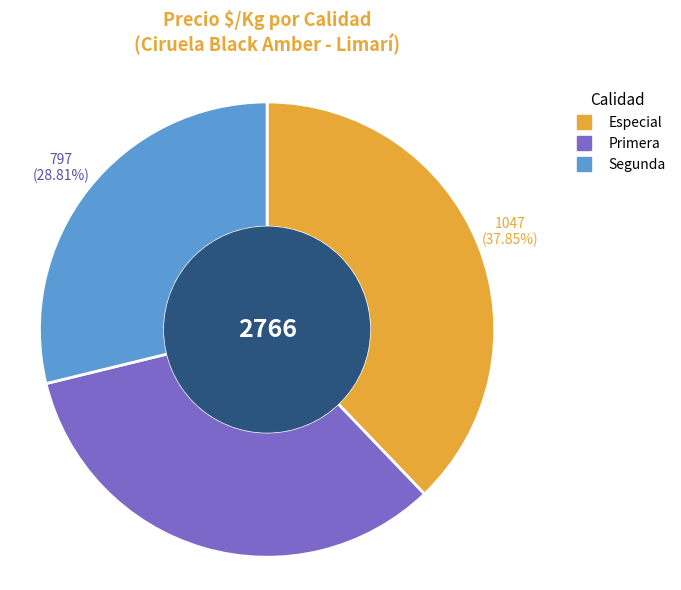

What is the smallest slice in the pie chart?

Segunda